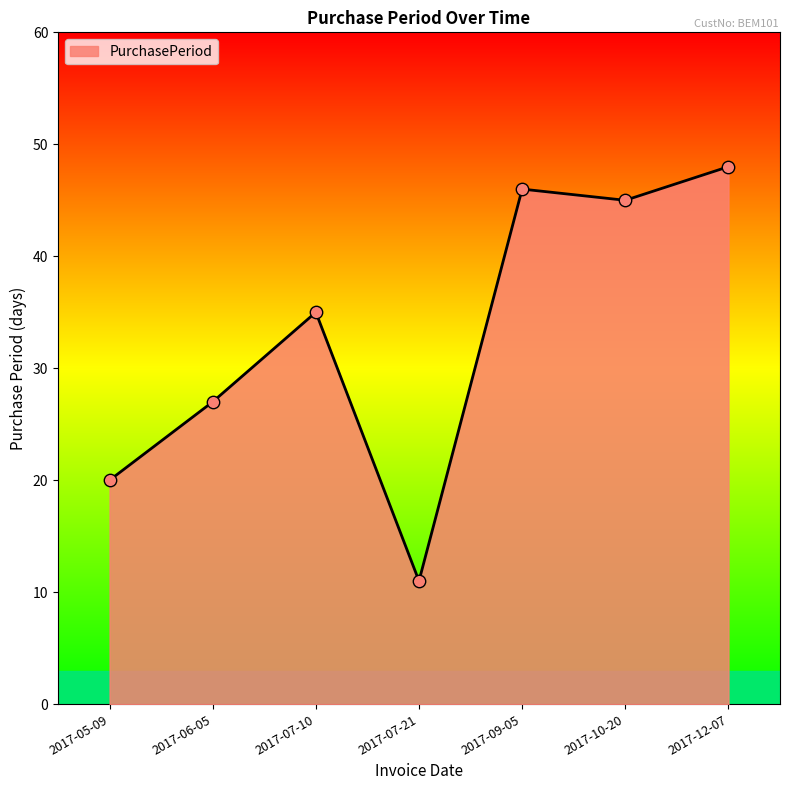

What is the ratio of the value at 2017-10-20 to the value at 2017-06-05?

1.7